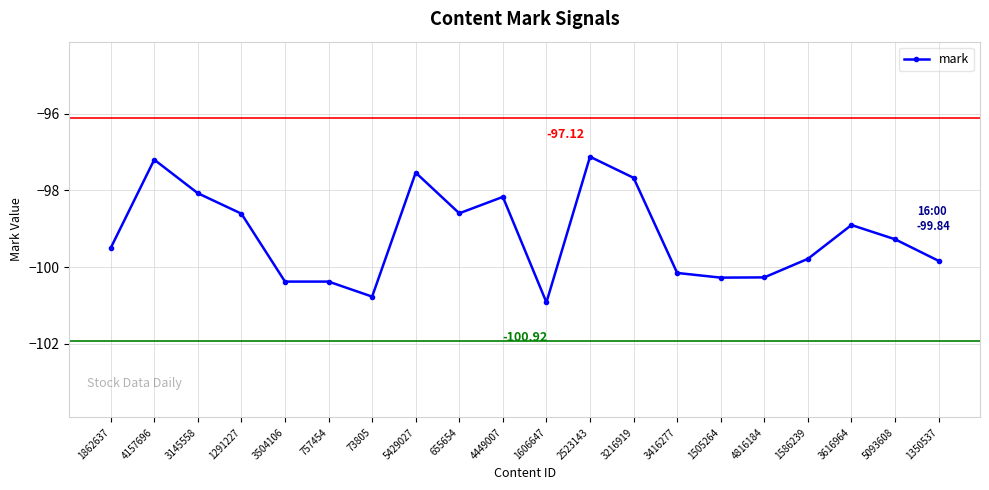

What is the difference between the maximum and minimum values?

3.8